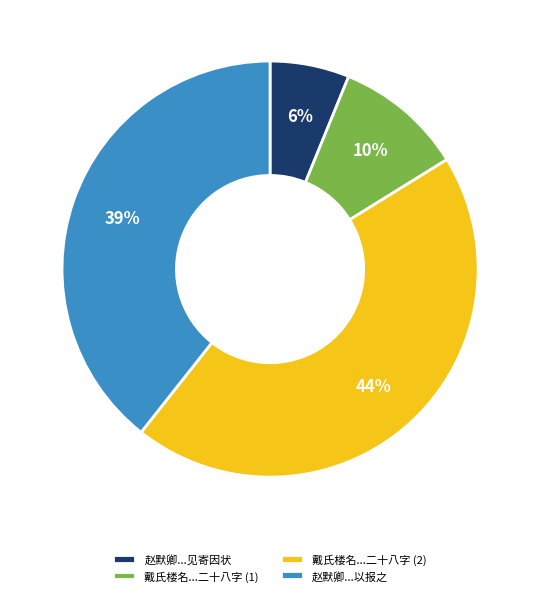

Does 赵默卿...以报之 account for over 50% of the chart?

No